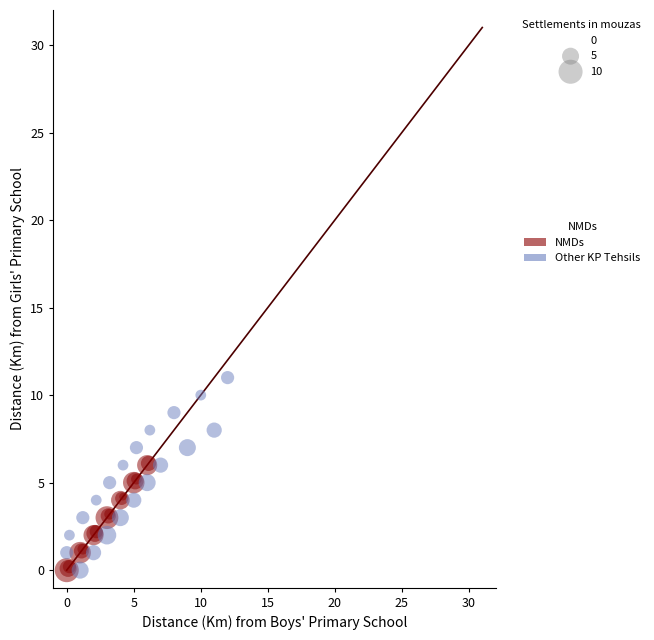

What are all the series names shown in the legend?

NMDs, Other KP Tehsils